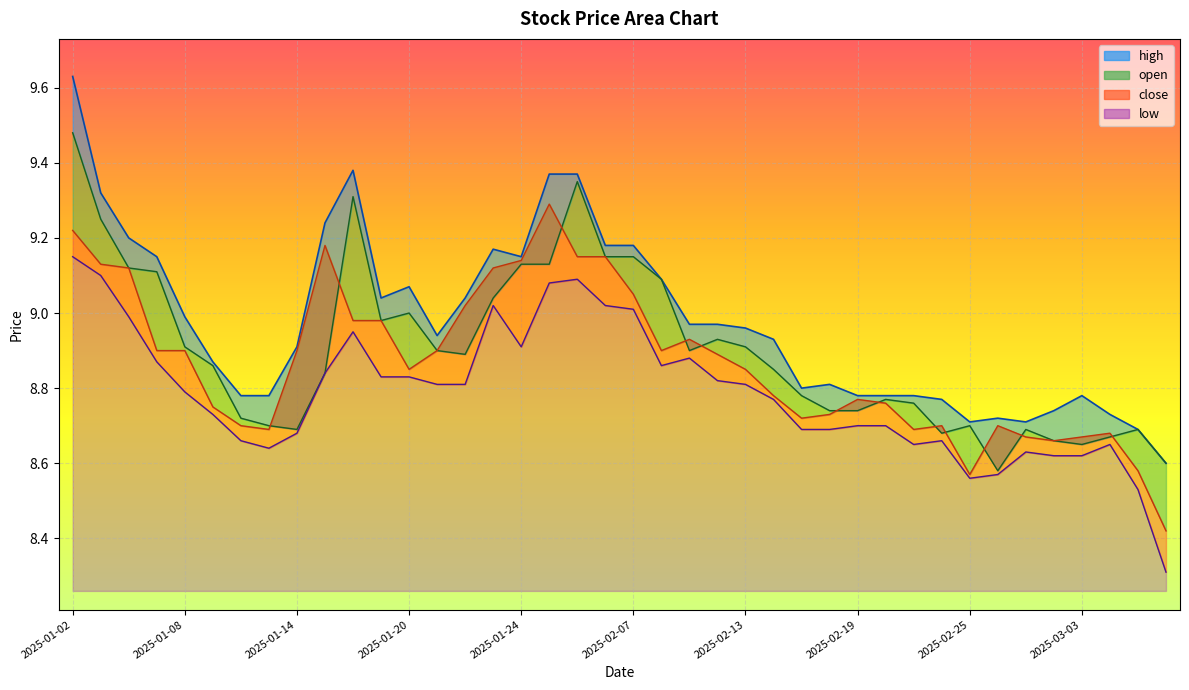

At which category is the sum across all series the highest?

2025-01-02